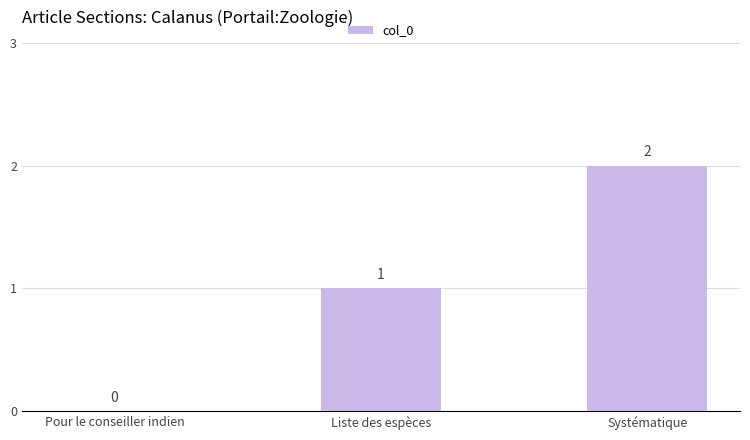

Reading left to right, extract all data points from this chart.

Pour le conseiller indien=0	Liste des espèces=1	Systématique=2